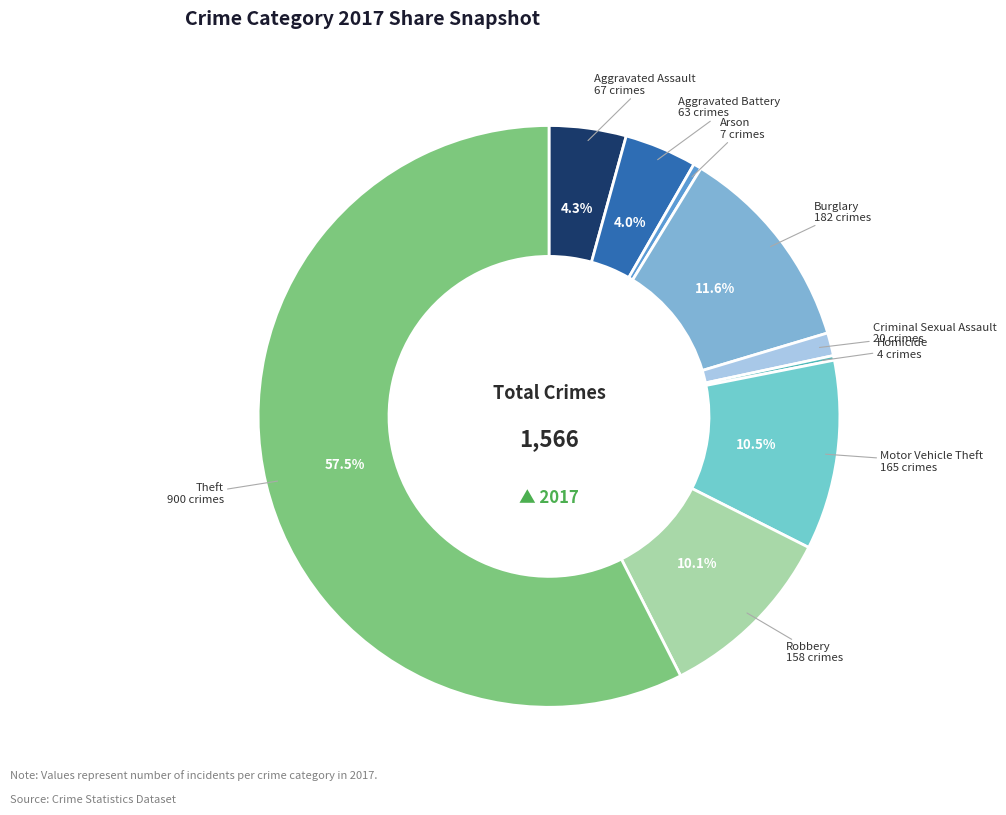

What portion of the pie excludes Aggravated Assault?

95.7%